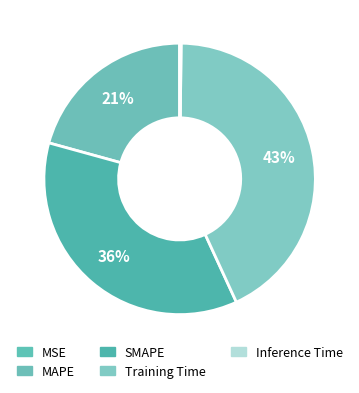

Rank the categories by value from highest to lowest.

Training Time, SMAPE, MAPE, Inference Time, MSE